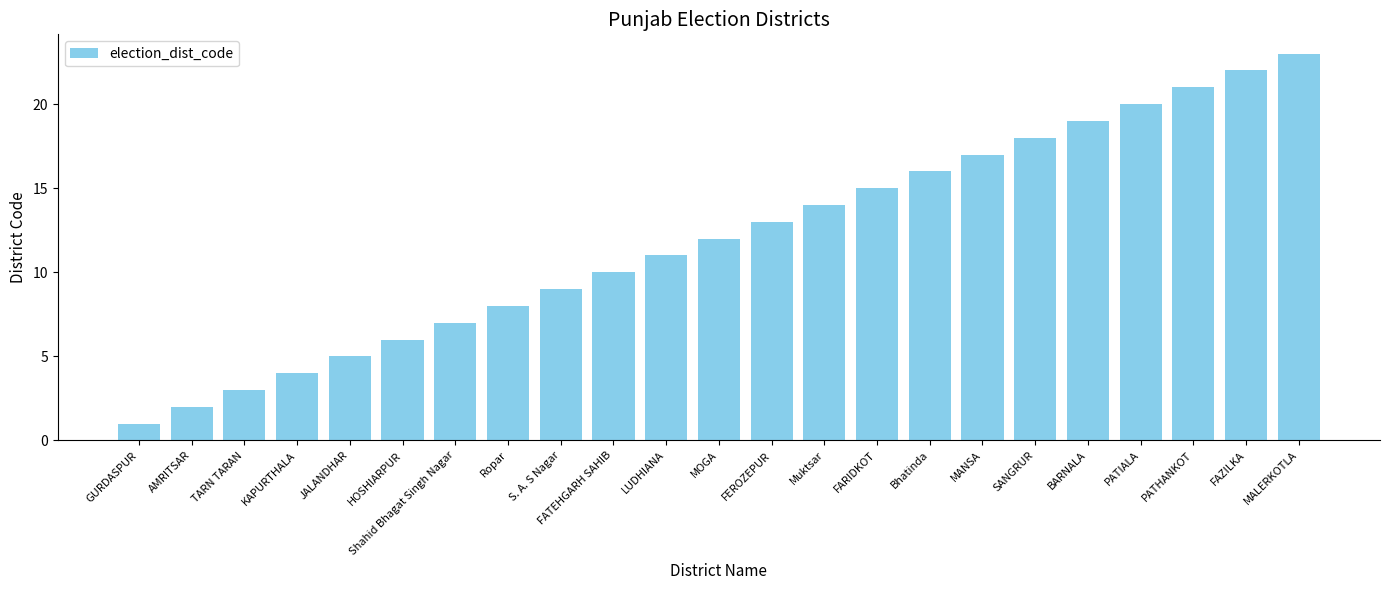

Are the bars grouped side by side (vs. stacked)?

No